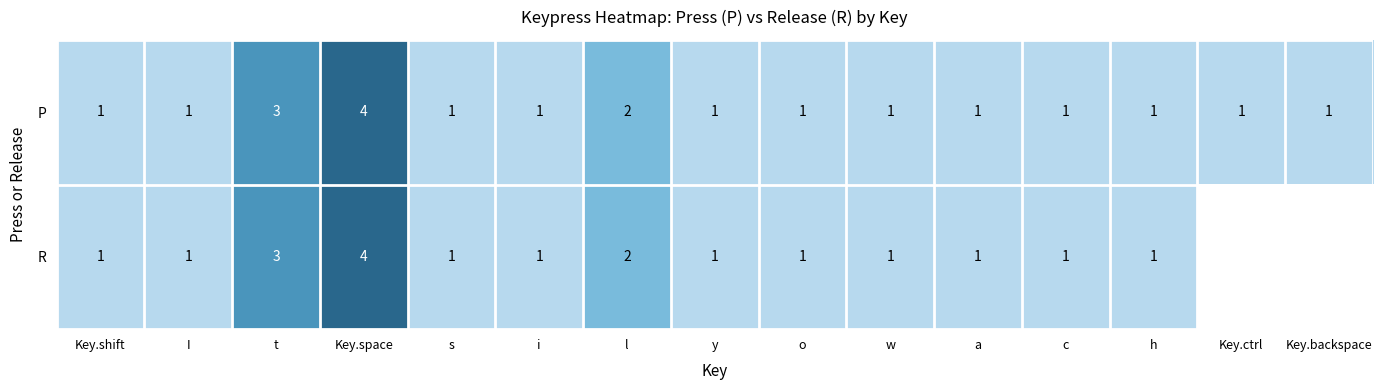

At which category is the sum across all series the highest?

Key.space